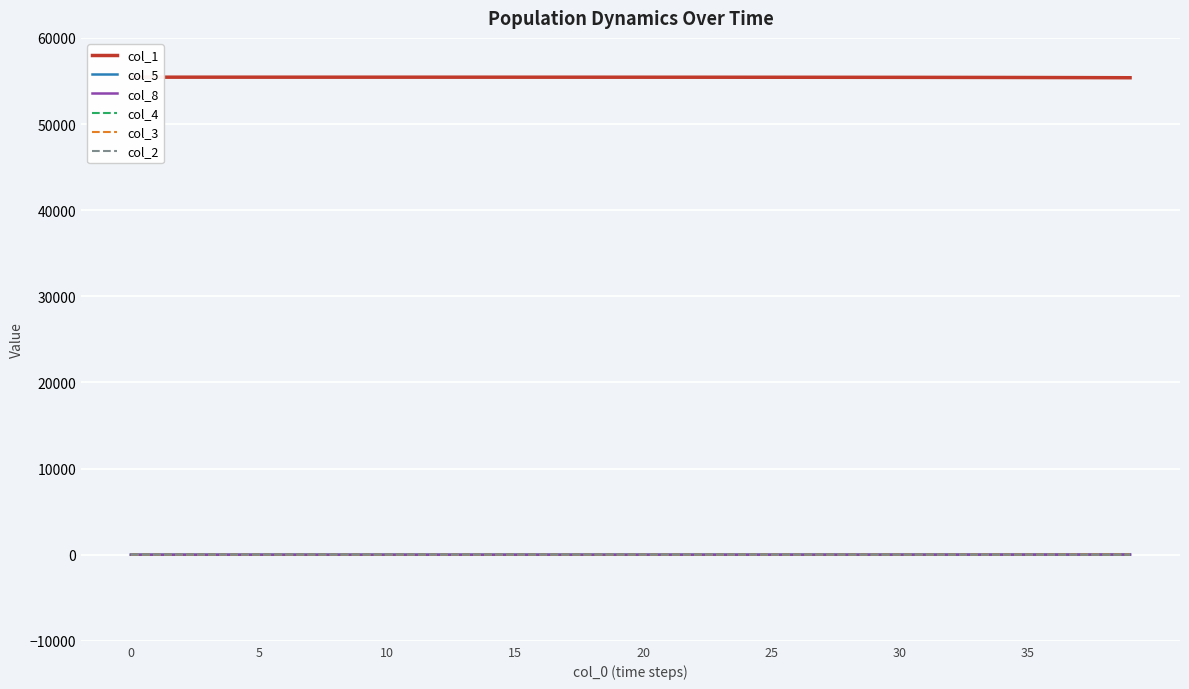

What value does the col_3 series have at 15?

0.9